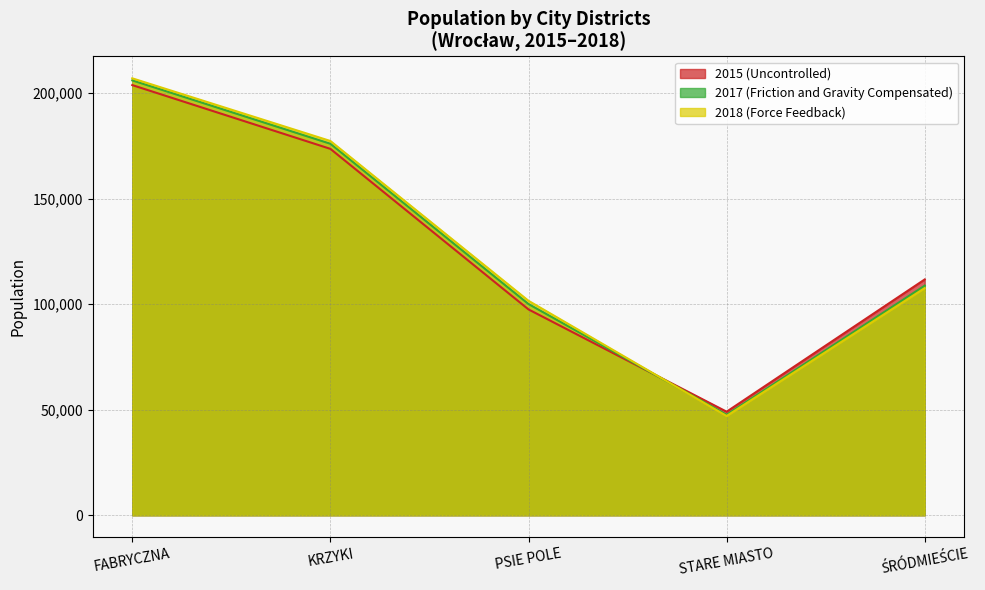

At how many categories does at least one series exceed 126462?

2